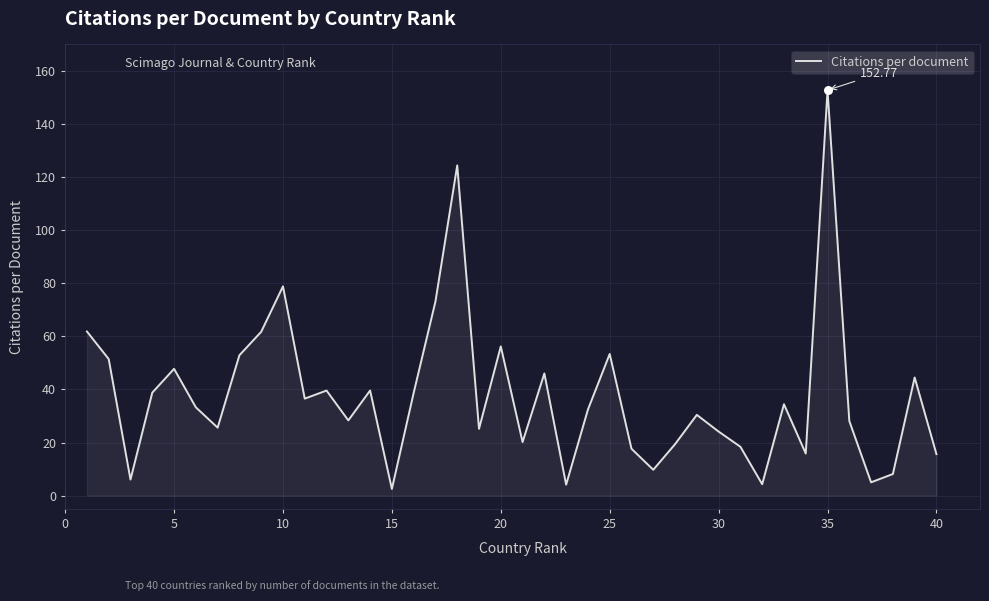

What is the difference between the maximum and minimum values?

150.3